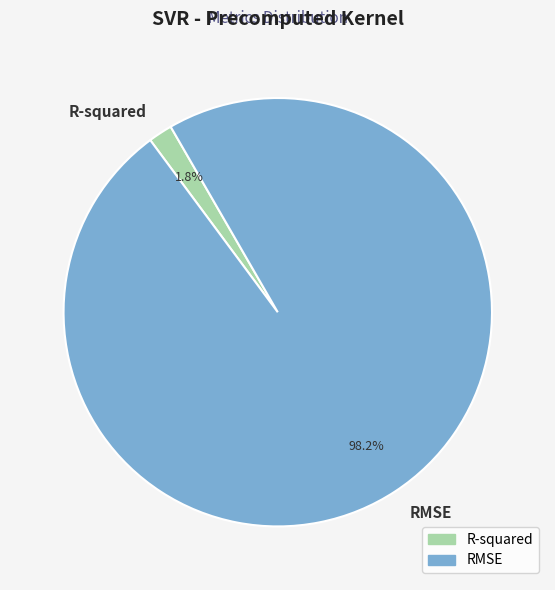

Rank the categories by value from highest to lowest.

RMSE, R-squared